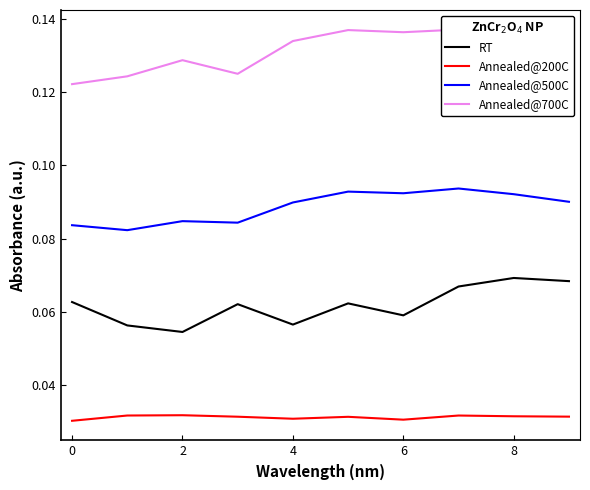

True or false: Annealed@500C and Annealed@200C intersect in this chart.

False